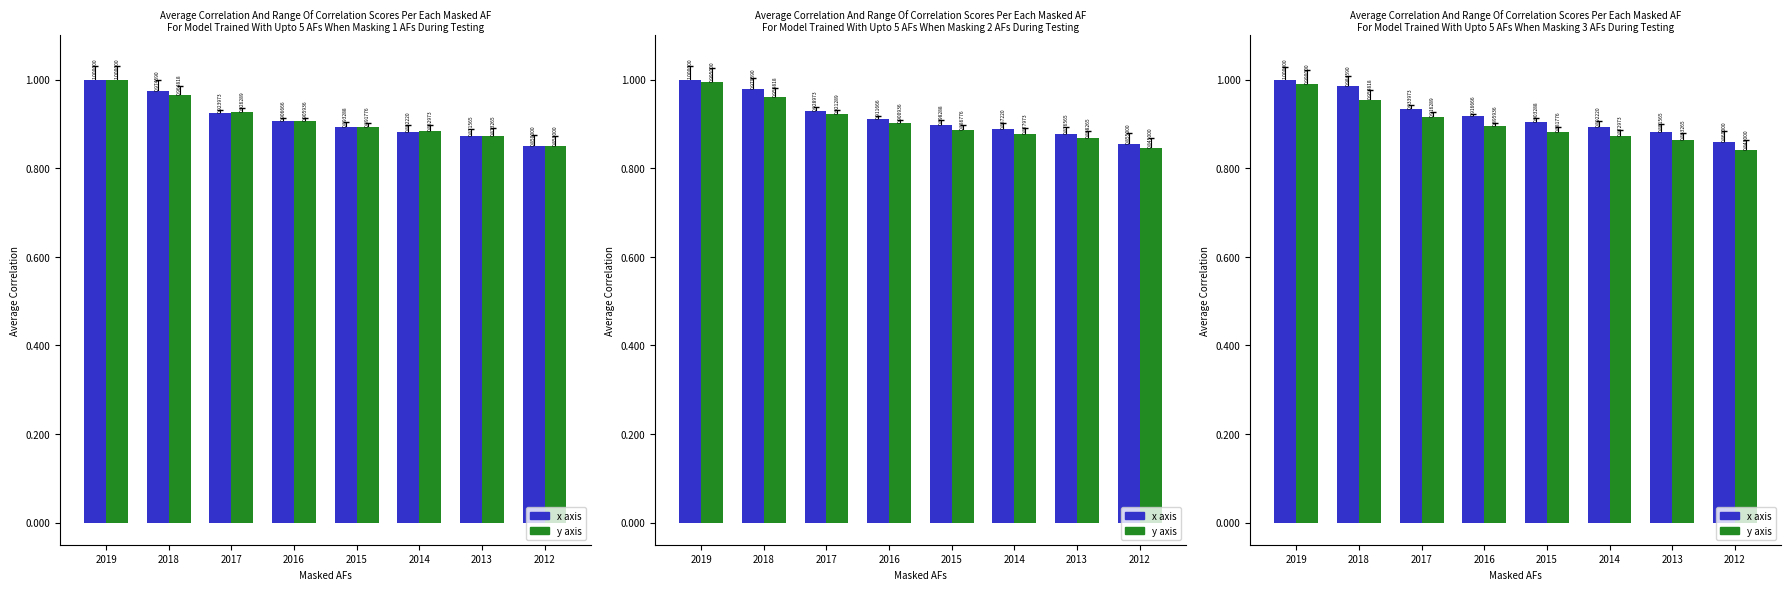

Reading right to left, extract all data points from this chart.

x axis: 2012=0.9	2013=0.9	2014=0.9	2015=0.9	2016=0.9	2017=0.9	2018=1.0	2019=1.0
y axis: 2012=0.8	2013=0.9	2014=0.9	2015=0.9	2016=0.9	2017=0.9	2018=1.0	2019=1.0